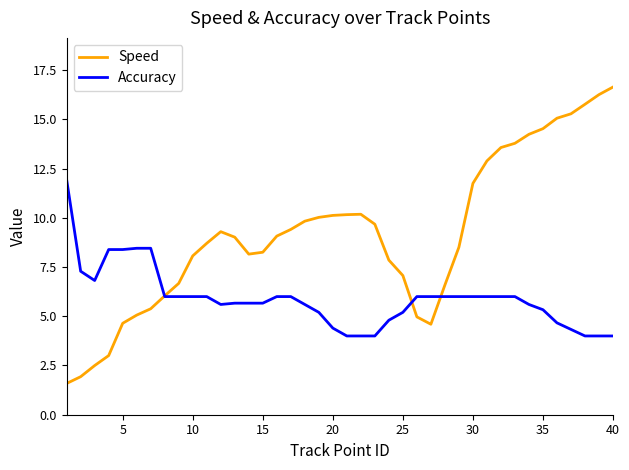

What is the lowest value of the Accuracy series?

4.0